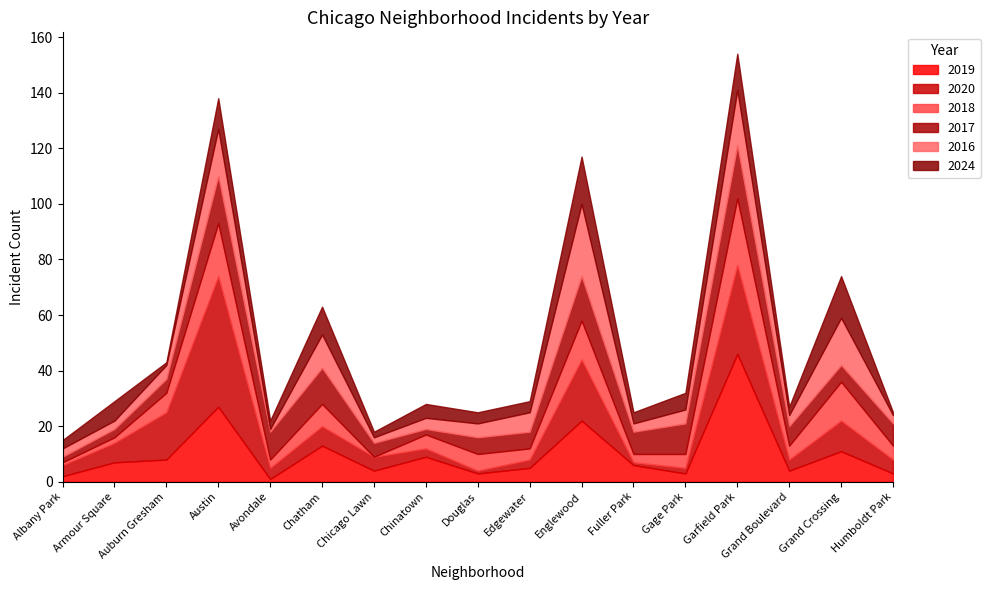

The 2016 series shows 26 at Englewood. True or false?

True